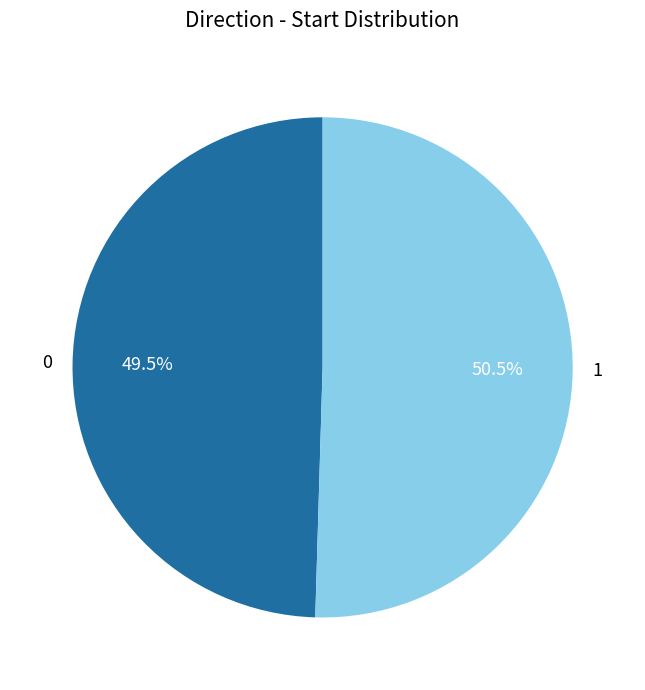

Is it true that 1 is 40% of the pie?

False